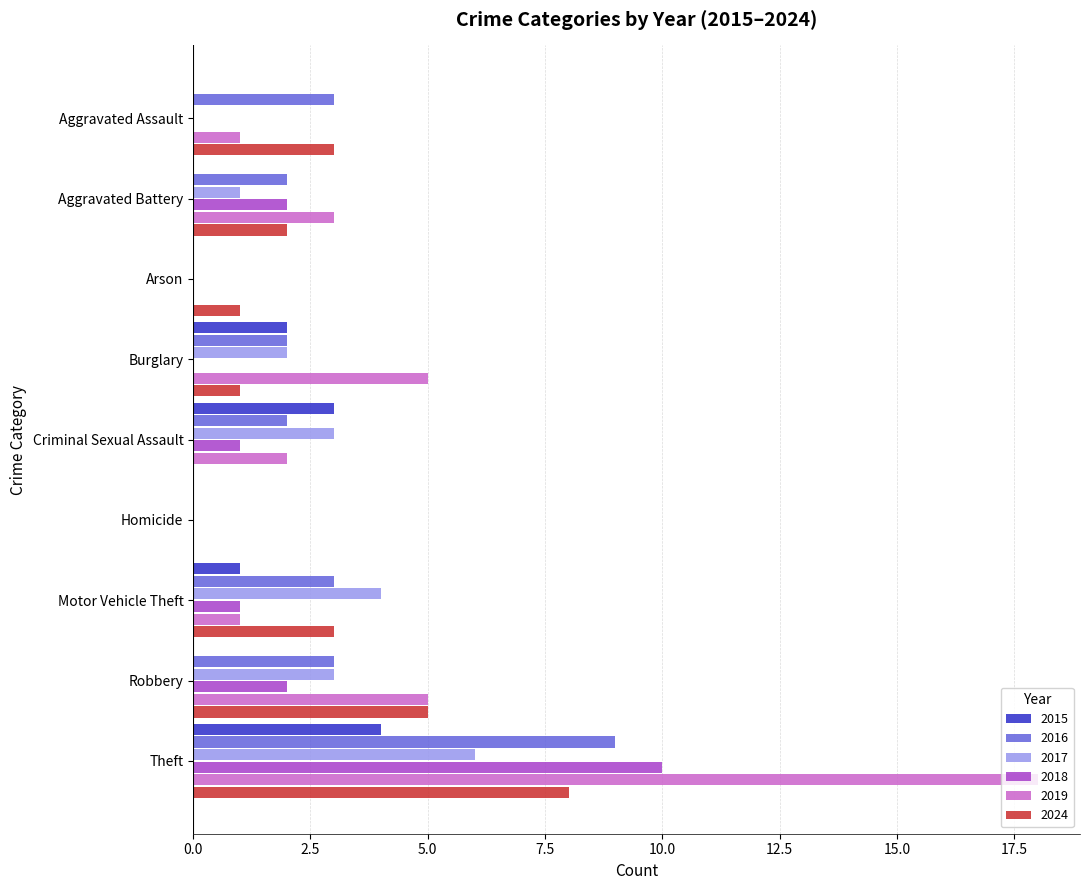

What is the sum of the 2016 values at Arson and Aggravated Assault?

3